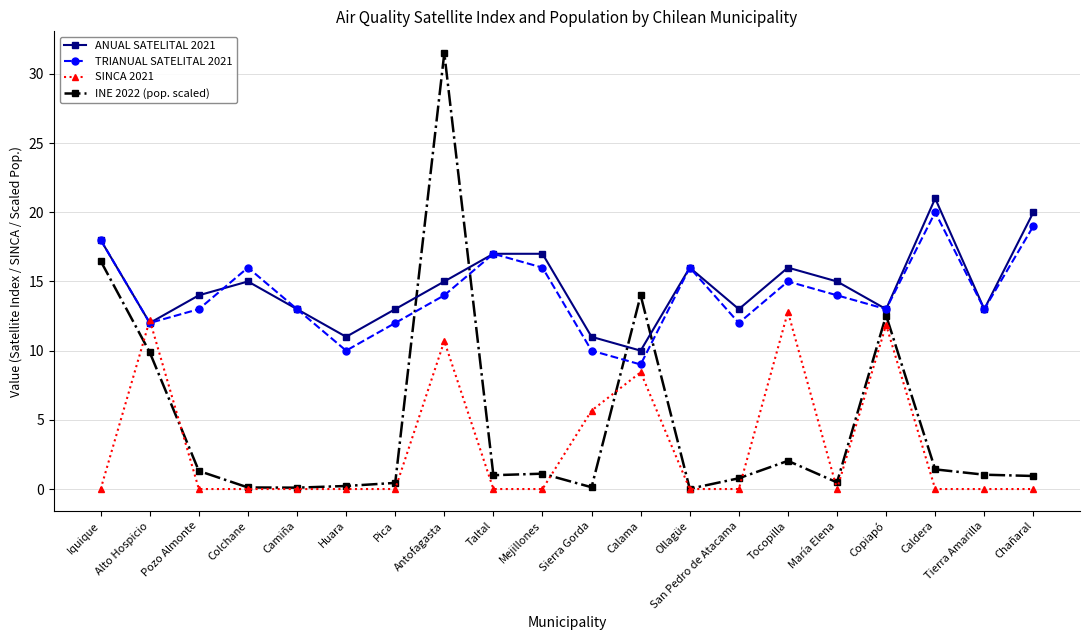

How many data points does each series have?

20